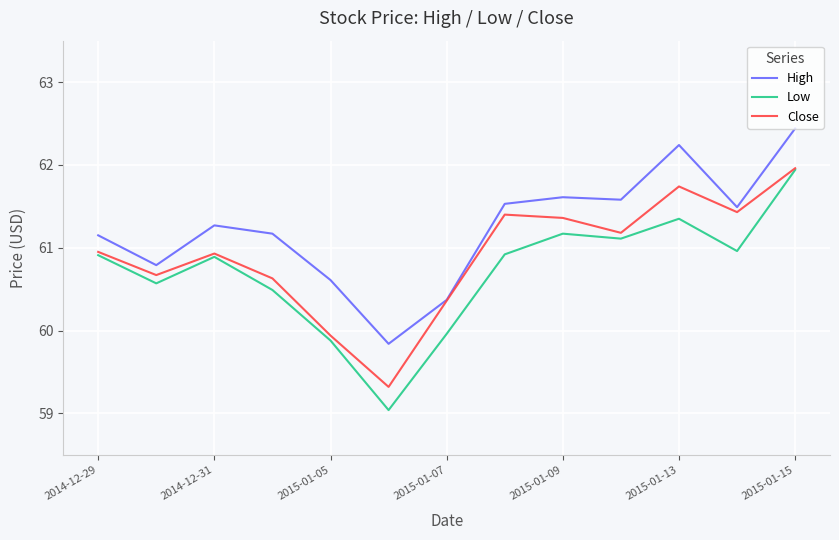

Which series has the largest total across all categories?

High